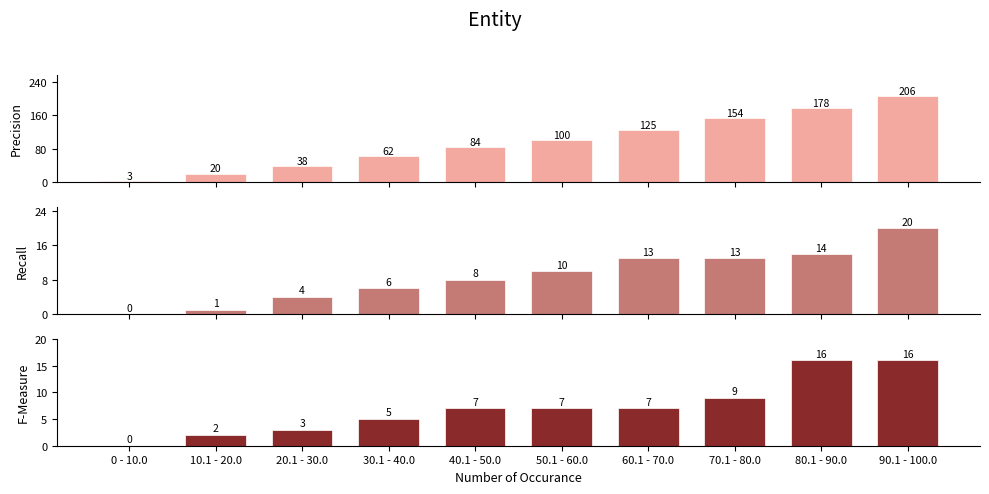

What is the maximum value shown in the chart?

206